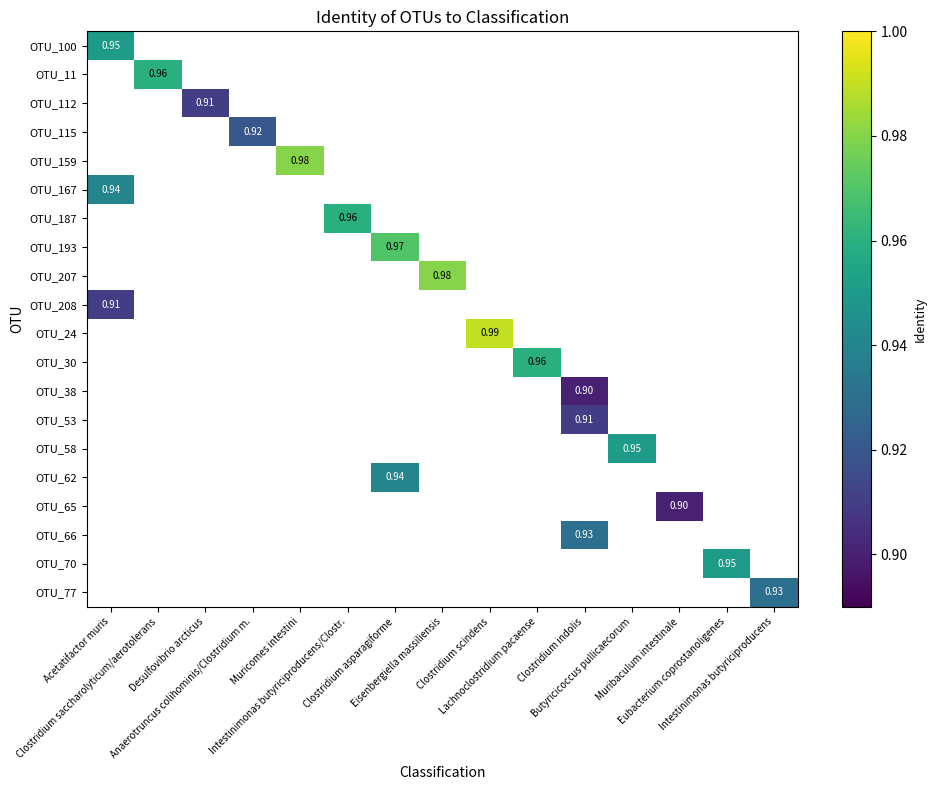

Count the number of categories in the chart.

15